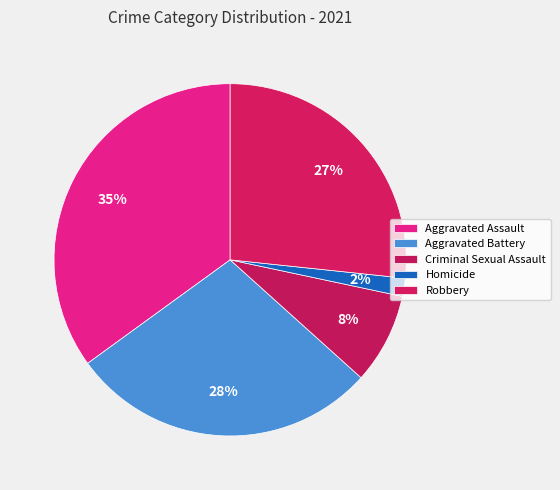

What is the change in value from Aggravated Battery to Robbery?

-1